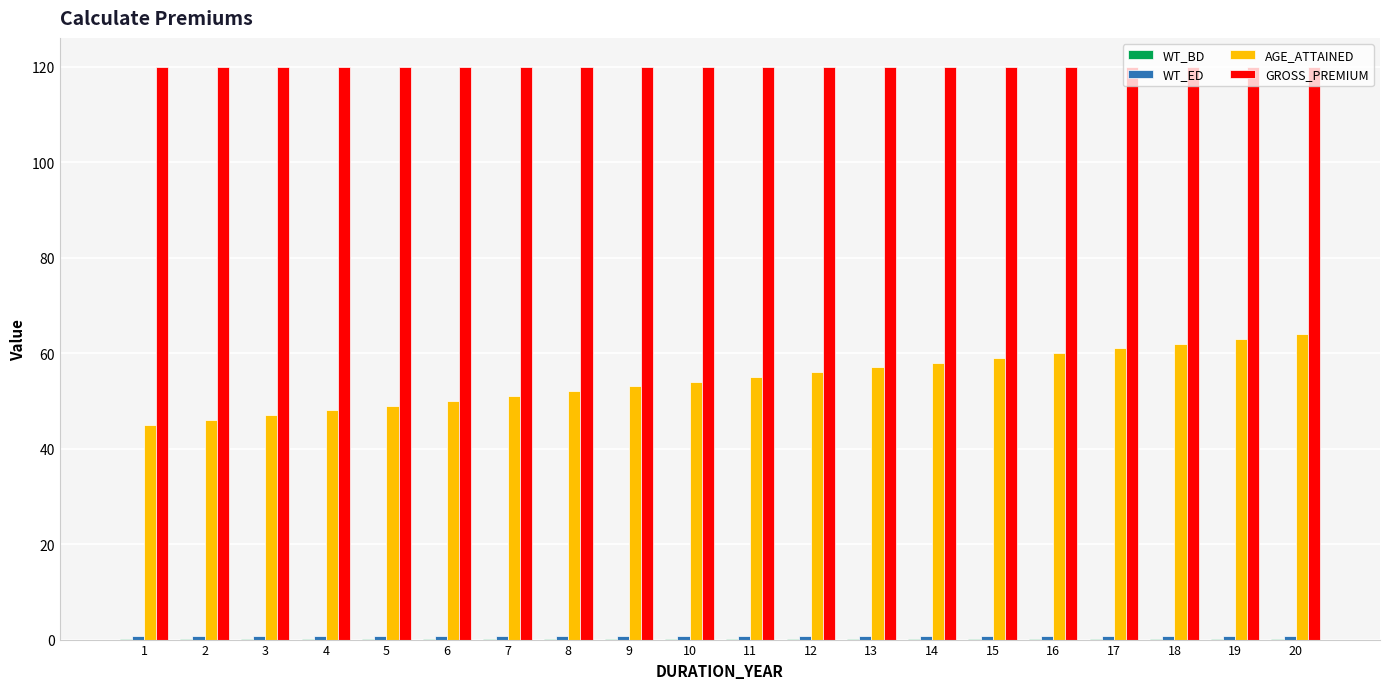

Which series changed the most between 3 and 17?

AGE_ATTAINED